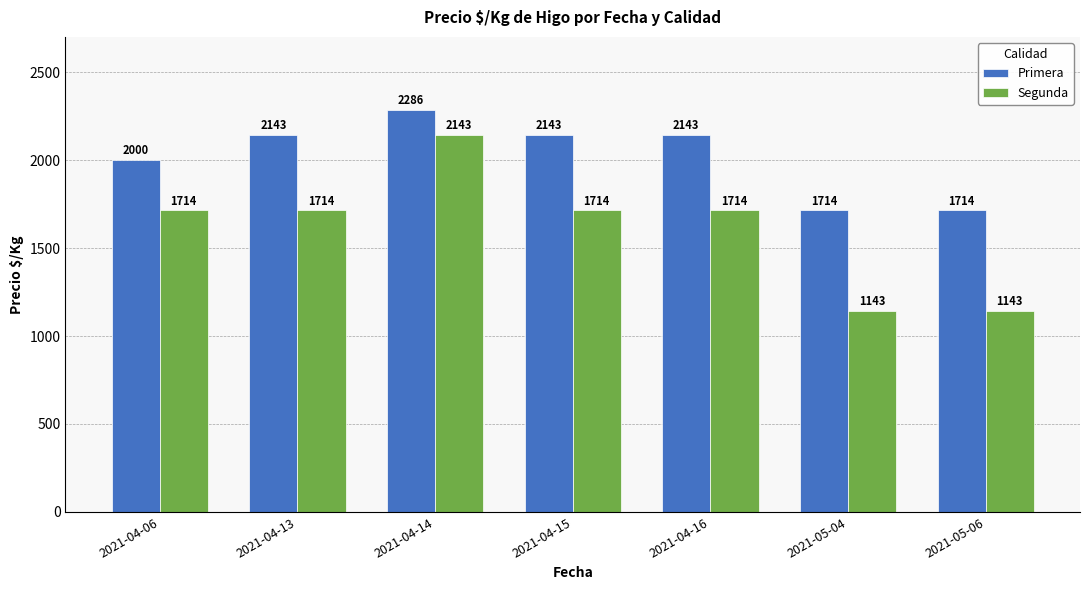

What is the value of the Primera bar at the 3rd from the left?

2286